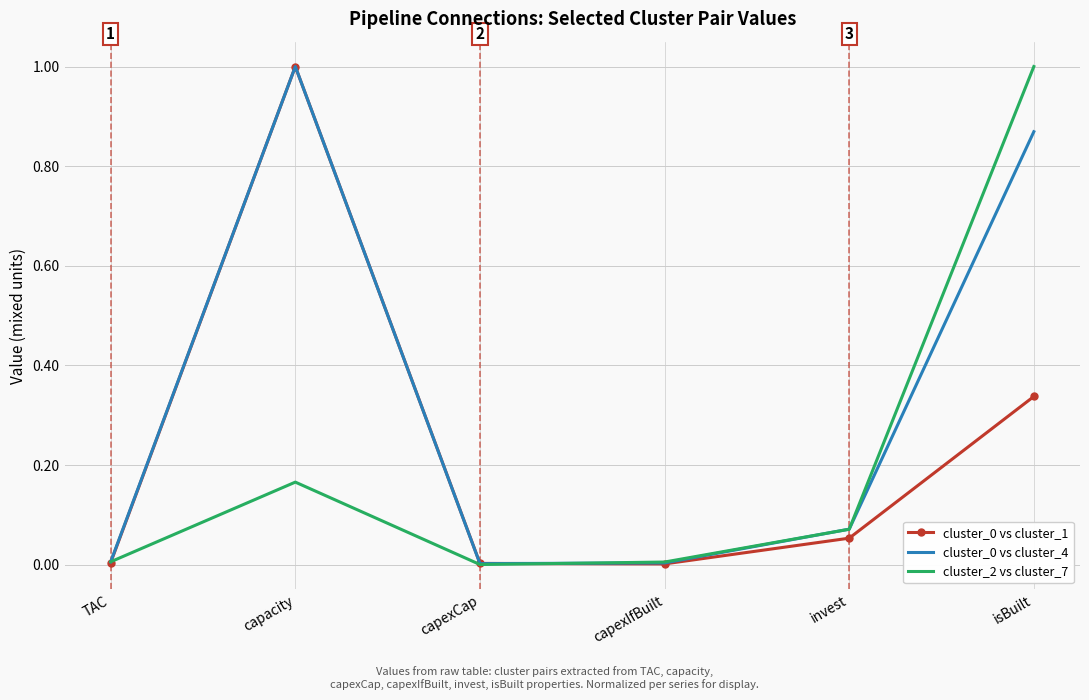

At which category is the sum across all series the highest?

isBuilt